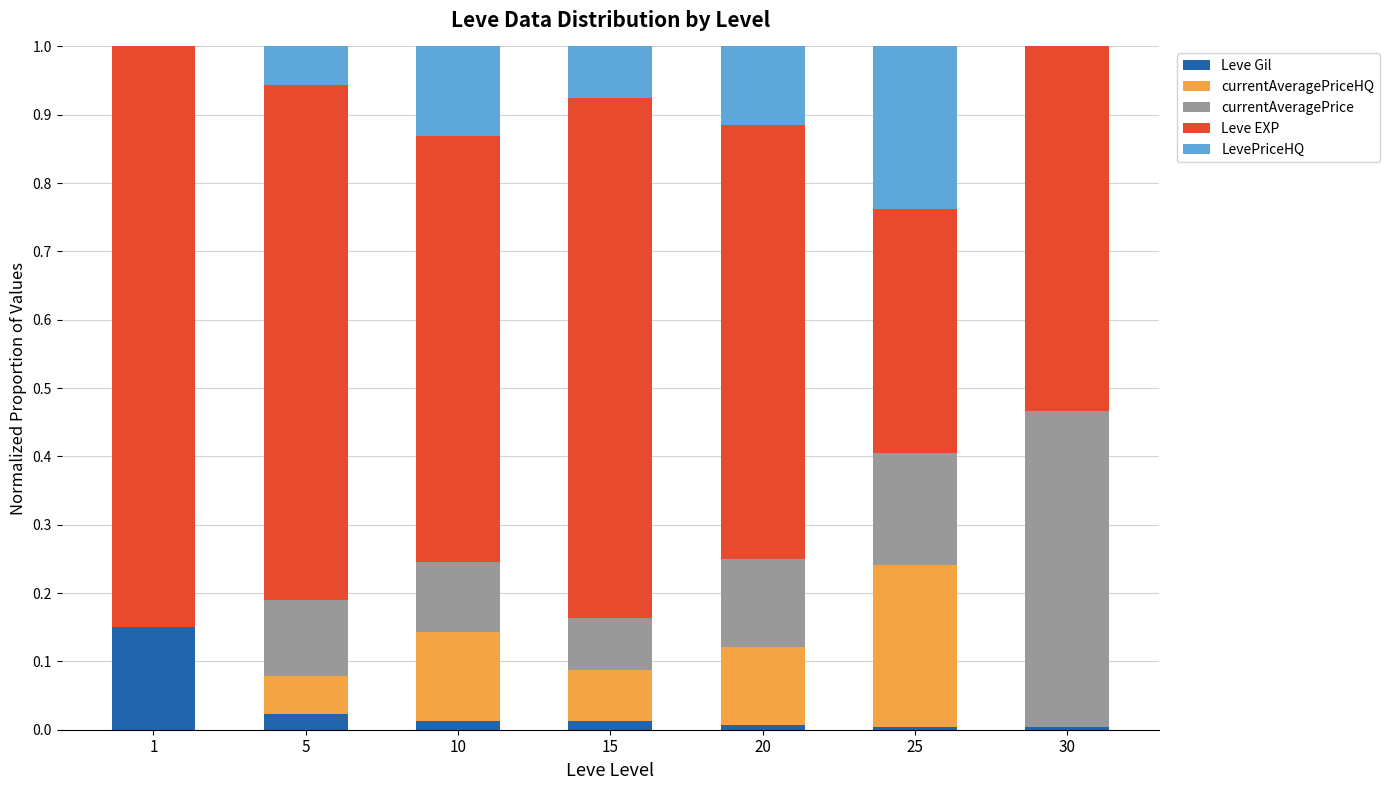

What is the total value across all series at 5?

1.0